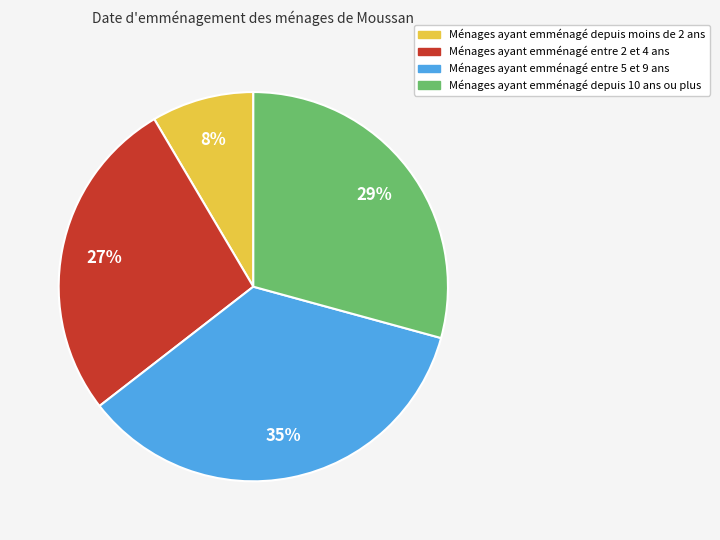

Rank the categories by value from highest to lowest.

Ménages ayant emménagé entre 5 et 9 ans, Ménages ayant emménagé depuis 10 ans ou plus, Ménages ayant emménagé entre 2 et 4 ans, Ménages ayant emménagé depuis moins de 2 ans